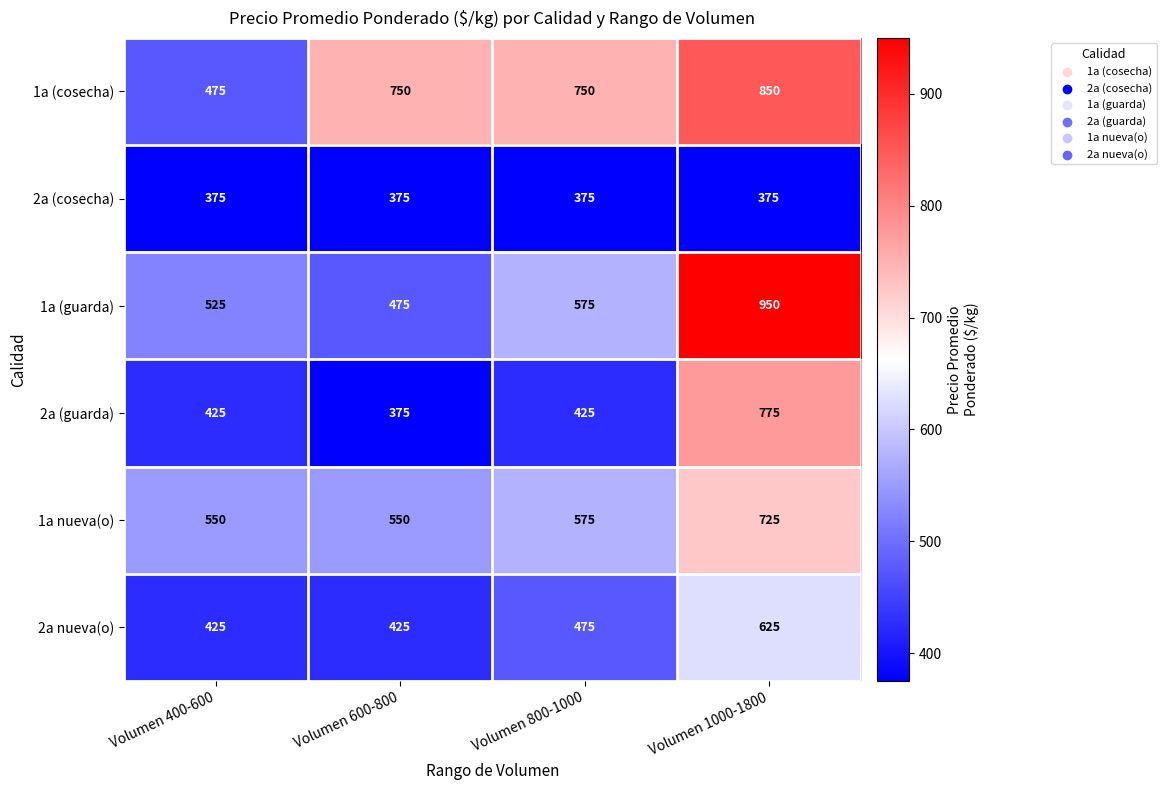

The value of 2a (cosecha) at Volumen 800-1000 is 232. True or false?

False